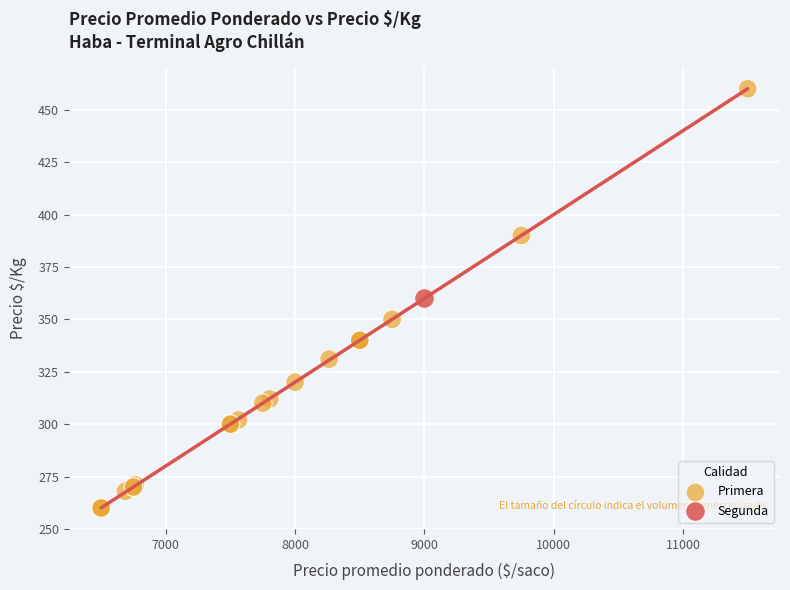

What are all the series names shown in the legend?

Primera, Segunda